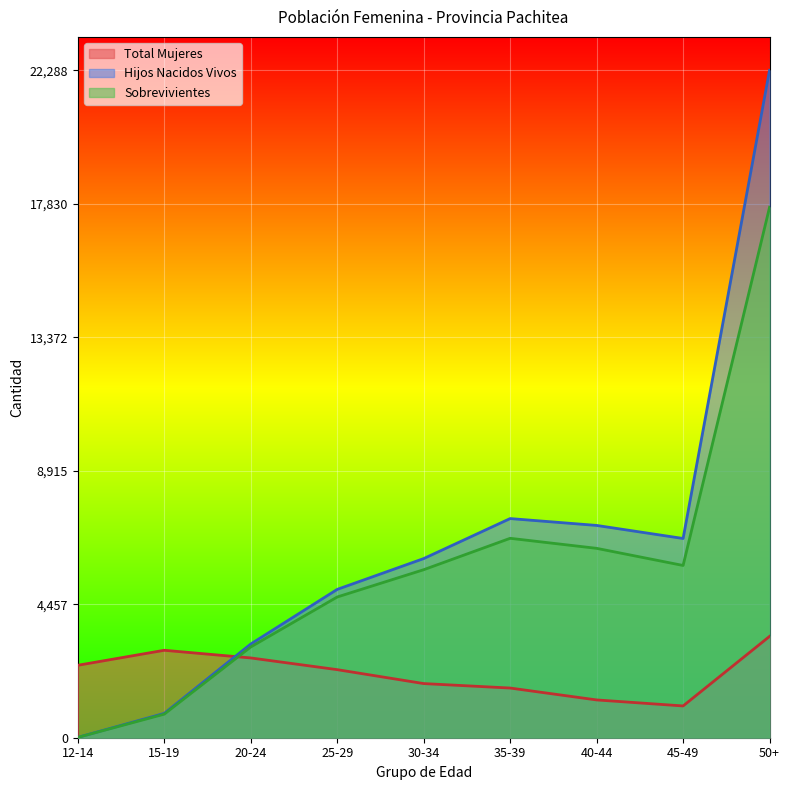

In Total Mujeres, how many points are higher than both neighbors (excluding endpoints)?

1